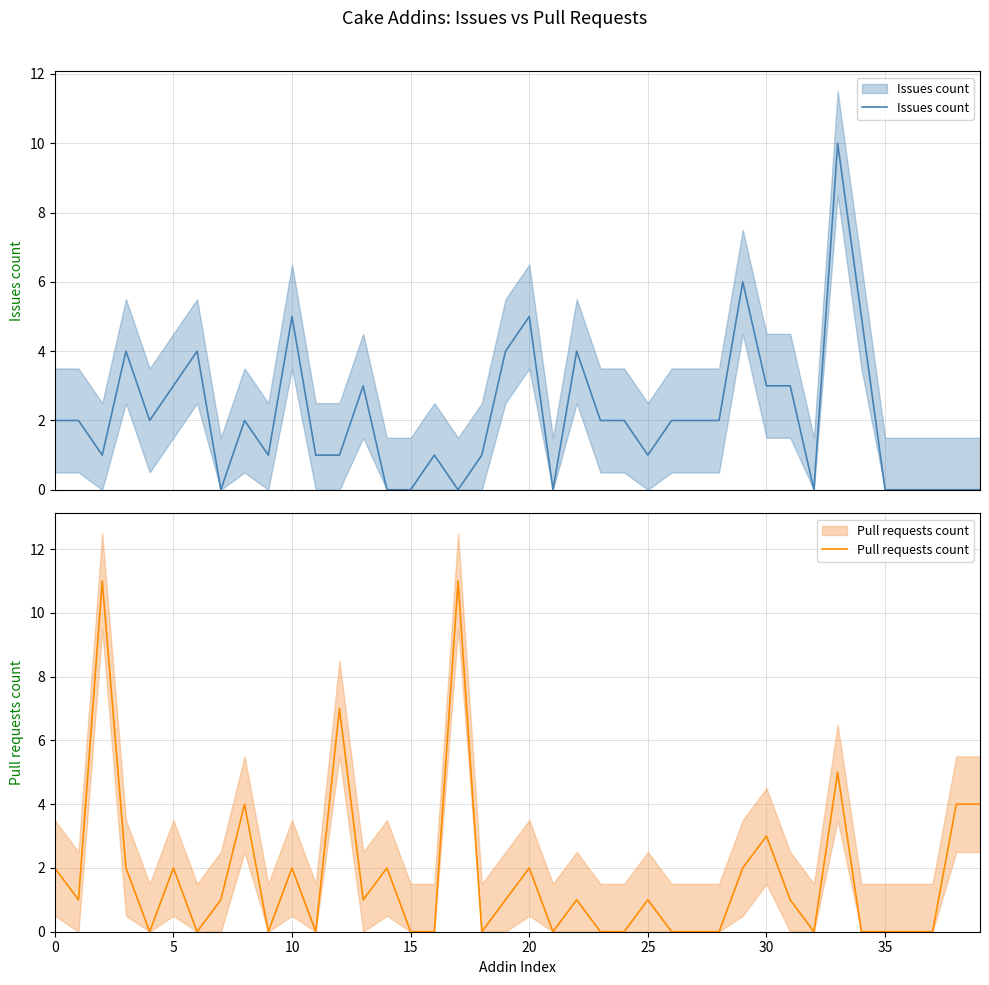

In Pull requests count, how many points are lower than both neighbors (excluding endpoints)?

9